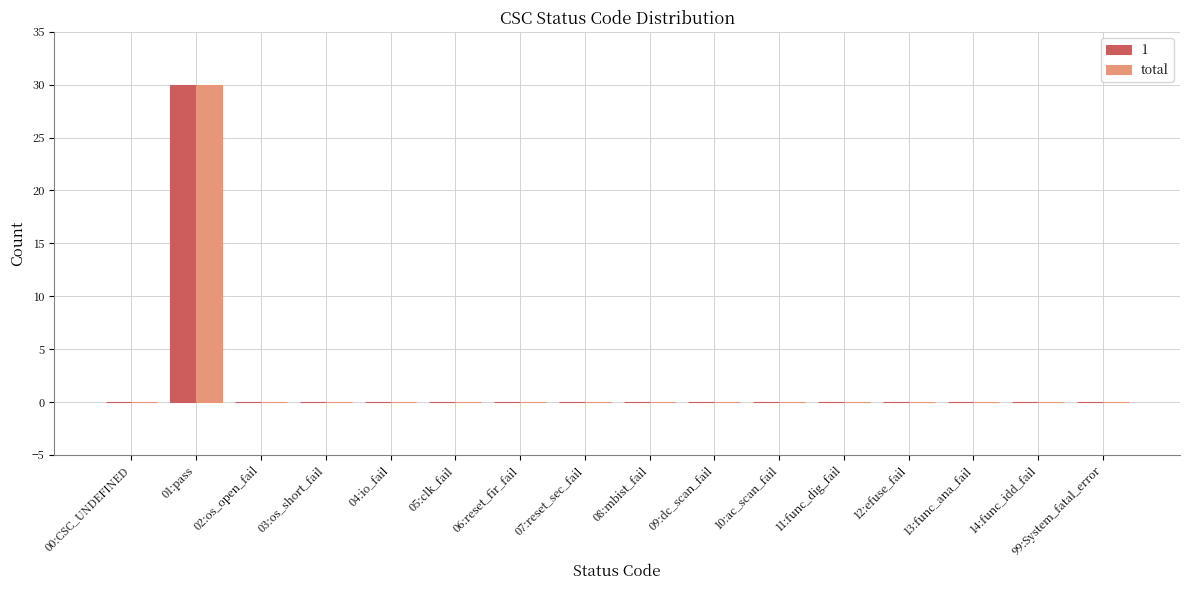

Are the bars grouped side by side (vs. stacked)?

Yes